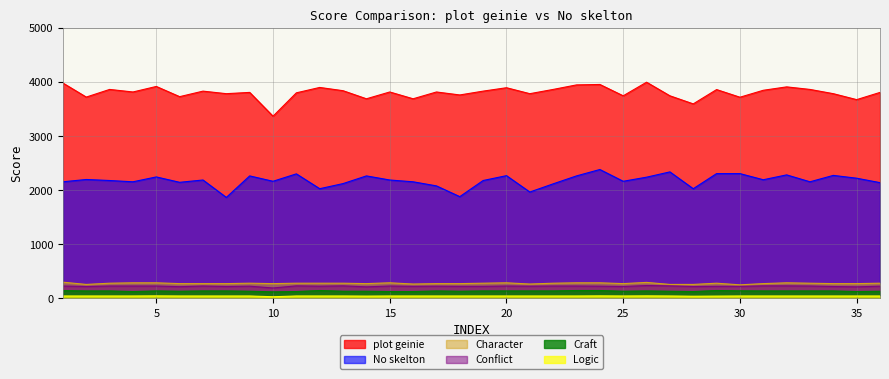

Between 9 and 35, which series saw the biggest shift?

plot geinie